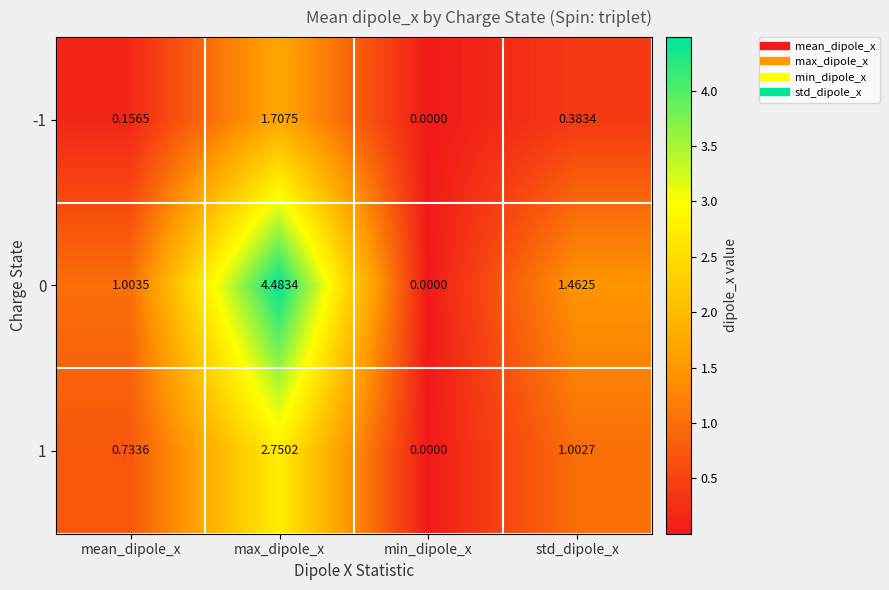

Where does the 1 series first go above 1?

max_dipole_x